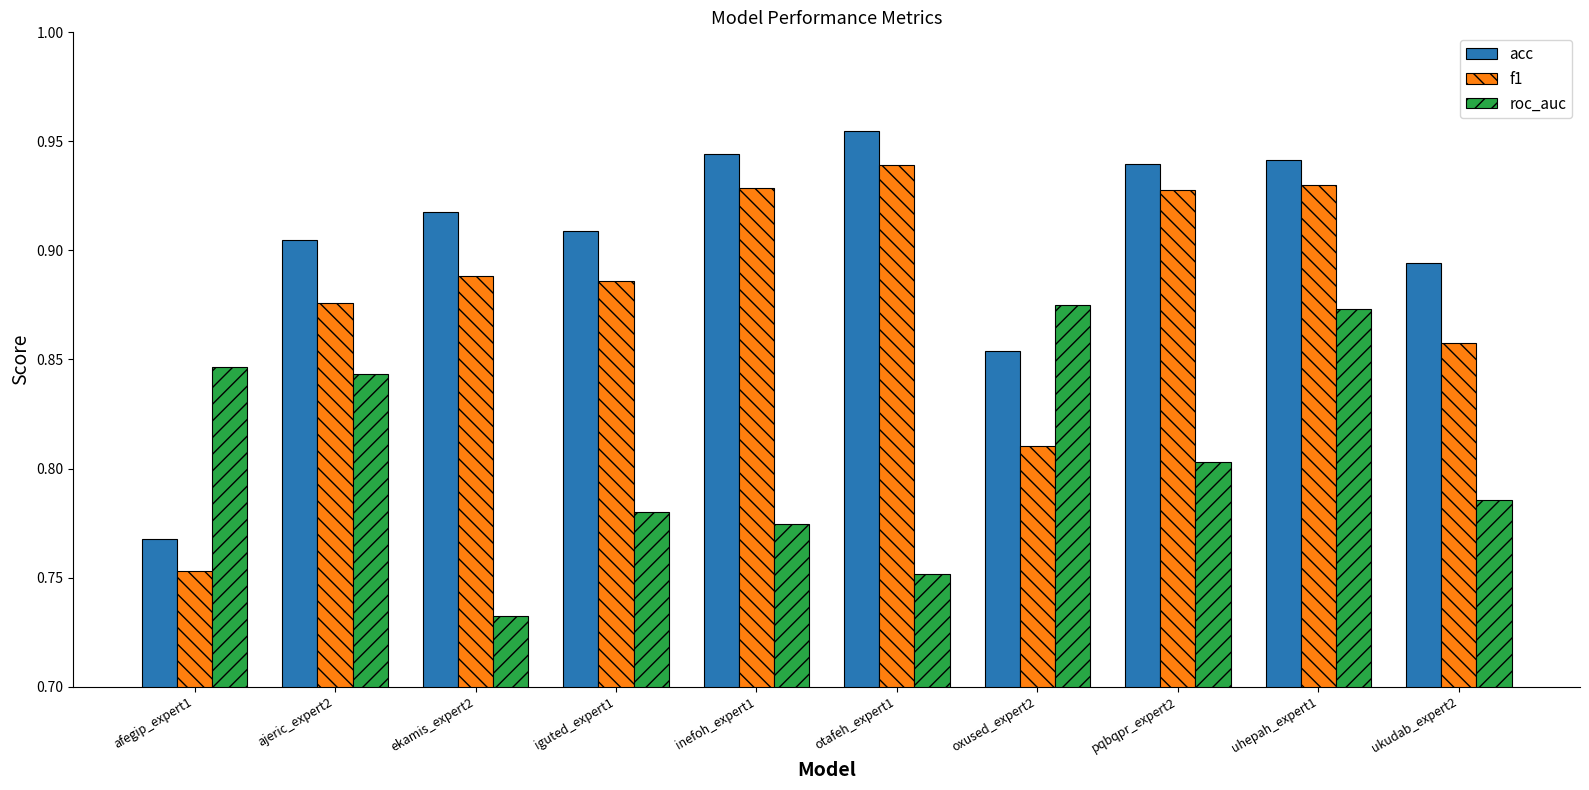

The value of roc_auc at pqbqpr_expert2 is 0.8. True or false?

True